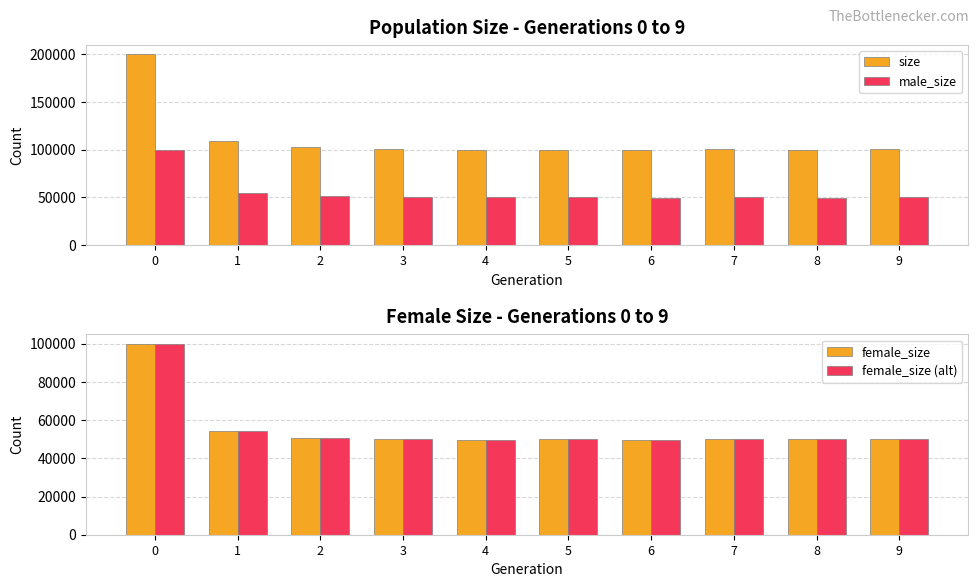

Between 2 and 6, which is larger?

2